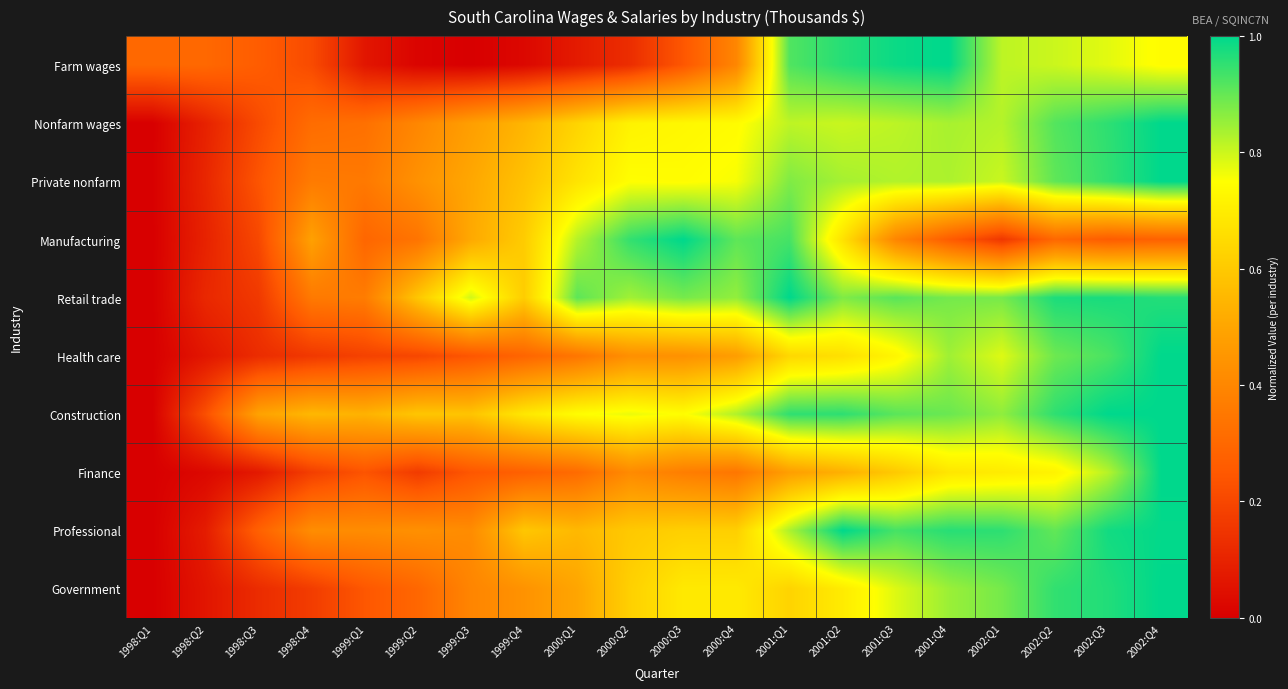

At how many categories does at least one series exceed 0?

20